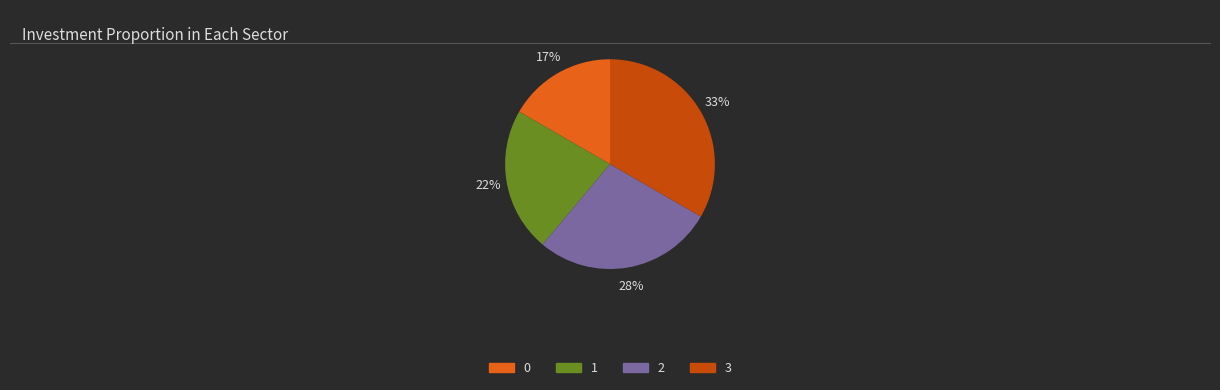

Does 0 account for over 50% of the chart?

No